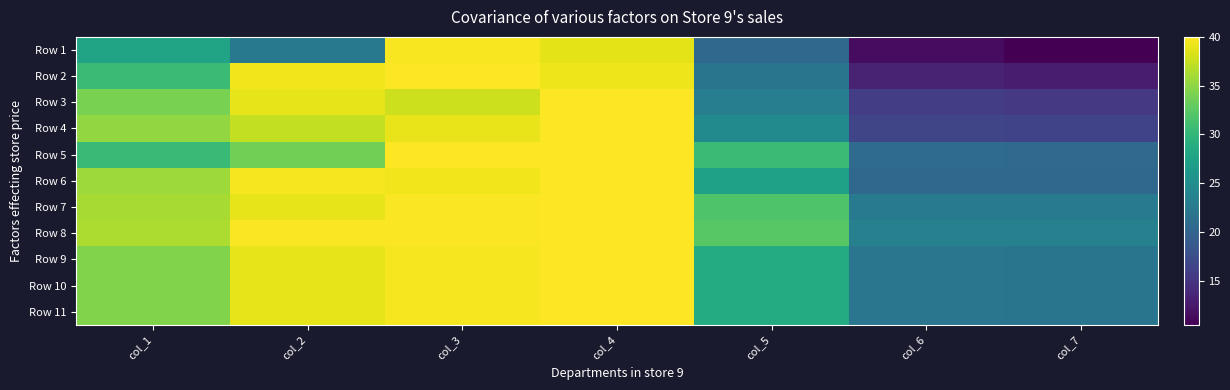

What is the total value across all series at col_6?

210.6